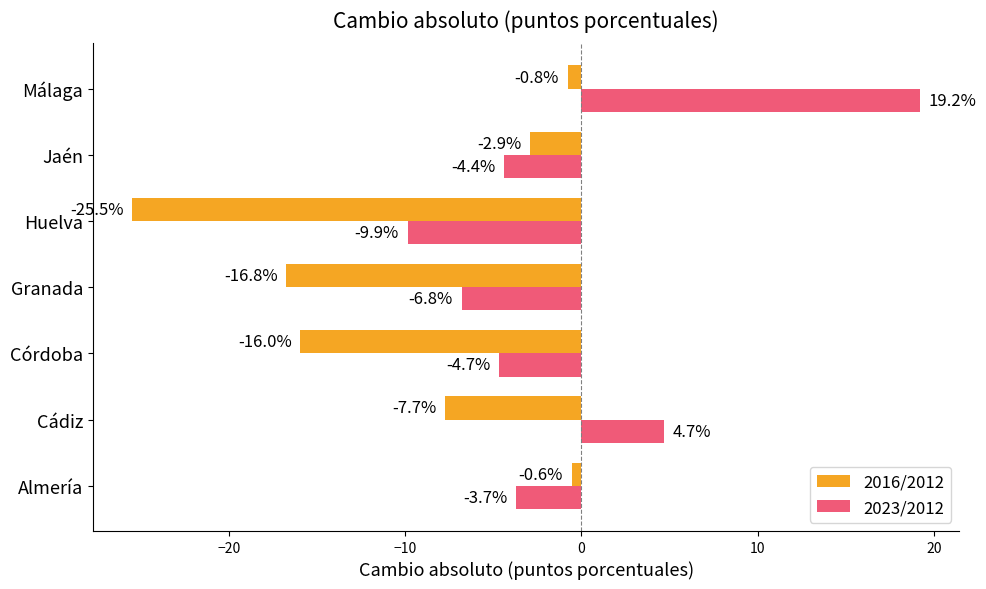

At Málaga, list the series in order from smallest to largest.

2016/2012, 2023/2012